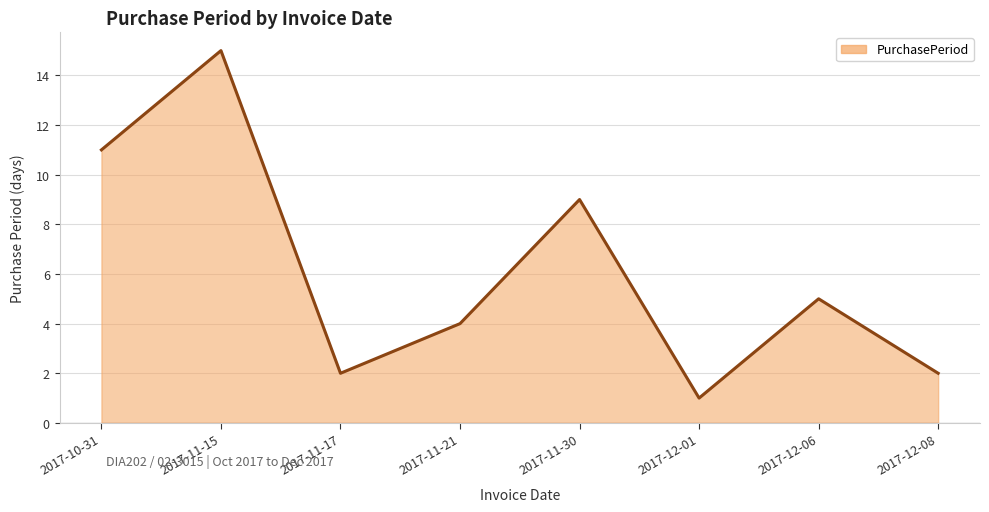

Reading left to right, transcribe all the data shown in this chart.

2017-10-31=11	2017-11-15=15	2017-11-17=2	2017-11-21=4	2017-11-30=9	2017-12-01=1	2017-12-06=5	2017-12-08=2